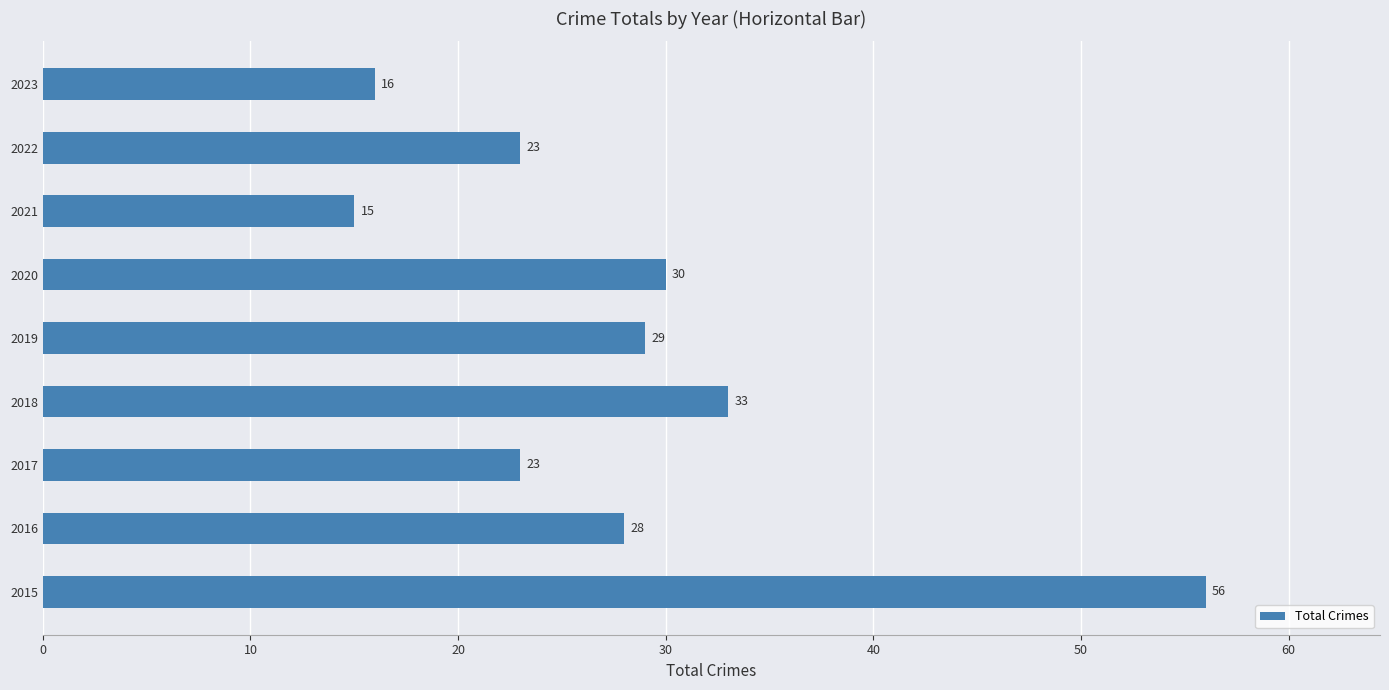

What is the change in value from 2019 to 2021?

-14